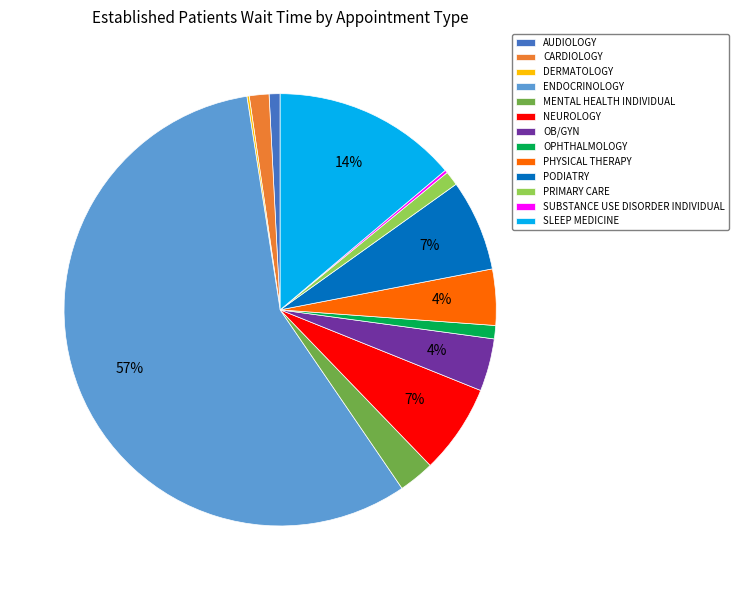

To the nearest percent, what is the difference between the SLEEP MEDICINE and OB/GYN slice percentages?

10%